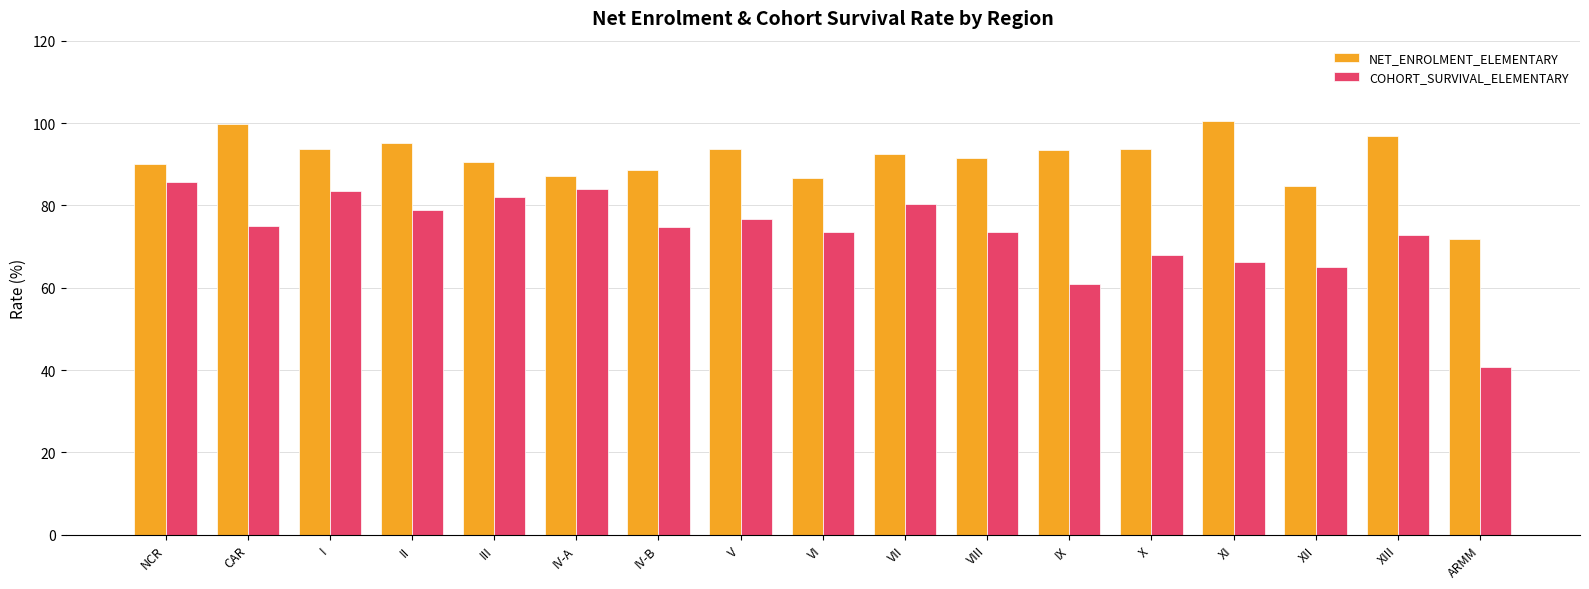

Count the number of data series in this chart.

2